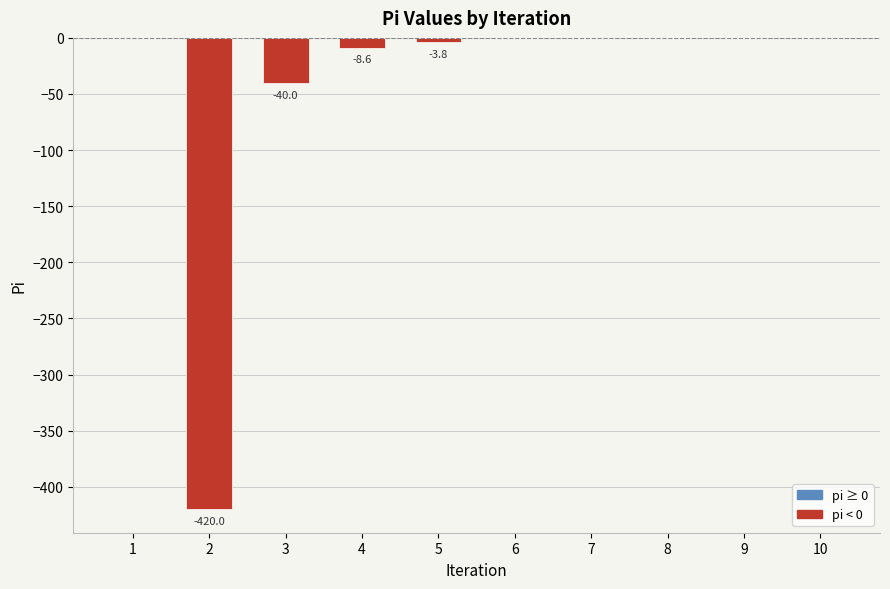

Is it true that the value at 10 is 0.0?

True